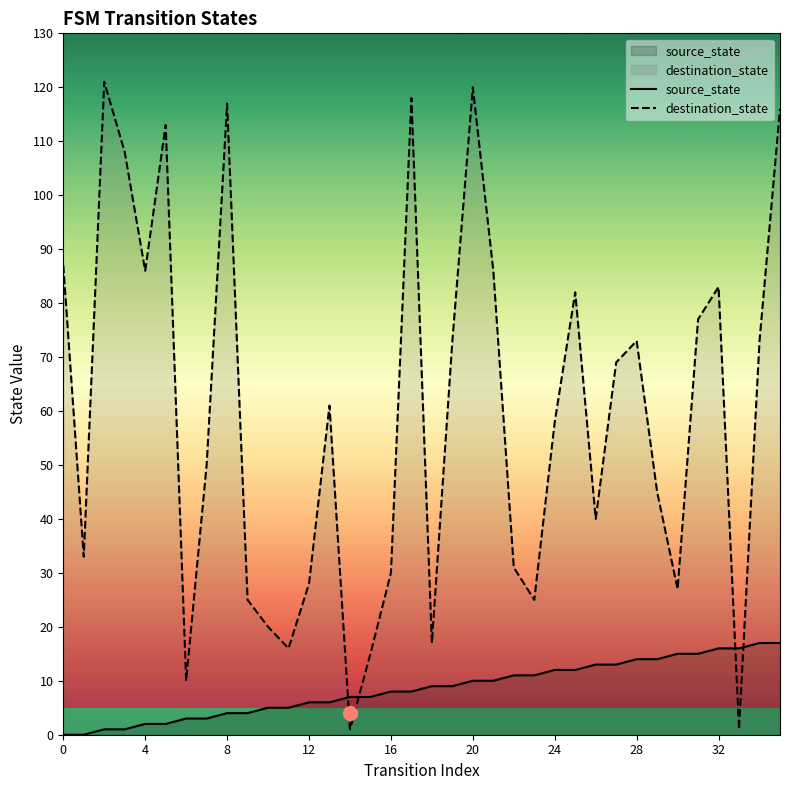

Reading right to left, transcribe all the data shown in this chart.

source_state: 17	17	16	16	15	15	14	14	13	13	12	12	11	11	10	10	9	9	8	8	7	7	6	6	5	5	4	4	3	3	2	2	1	1	0	0
destination_state: 116	73	1	83	77	27	45	73	69	40	82	58	25	31	86	120	73	17	118	30	15	1	61	28	16	20	25	117	50	10	113	86	108	121	33	87